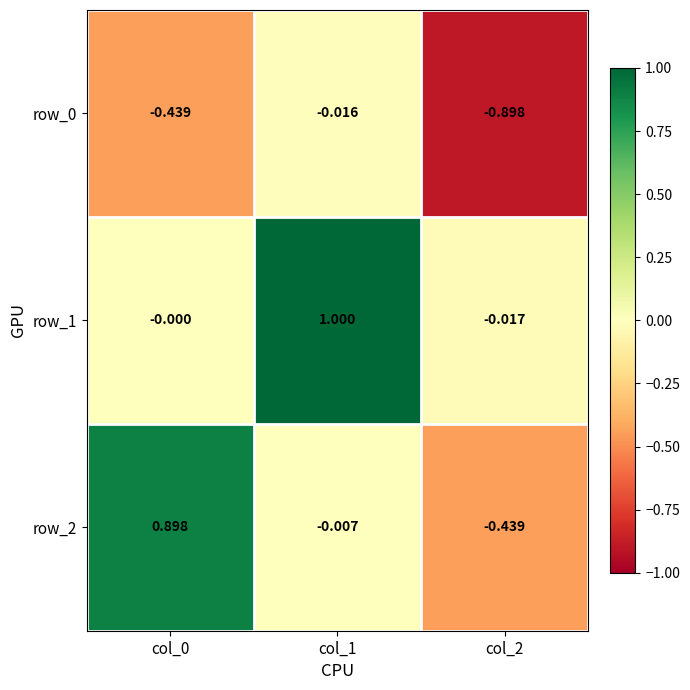

Count the number of categories in the chart.

3